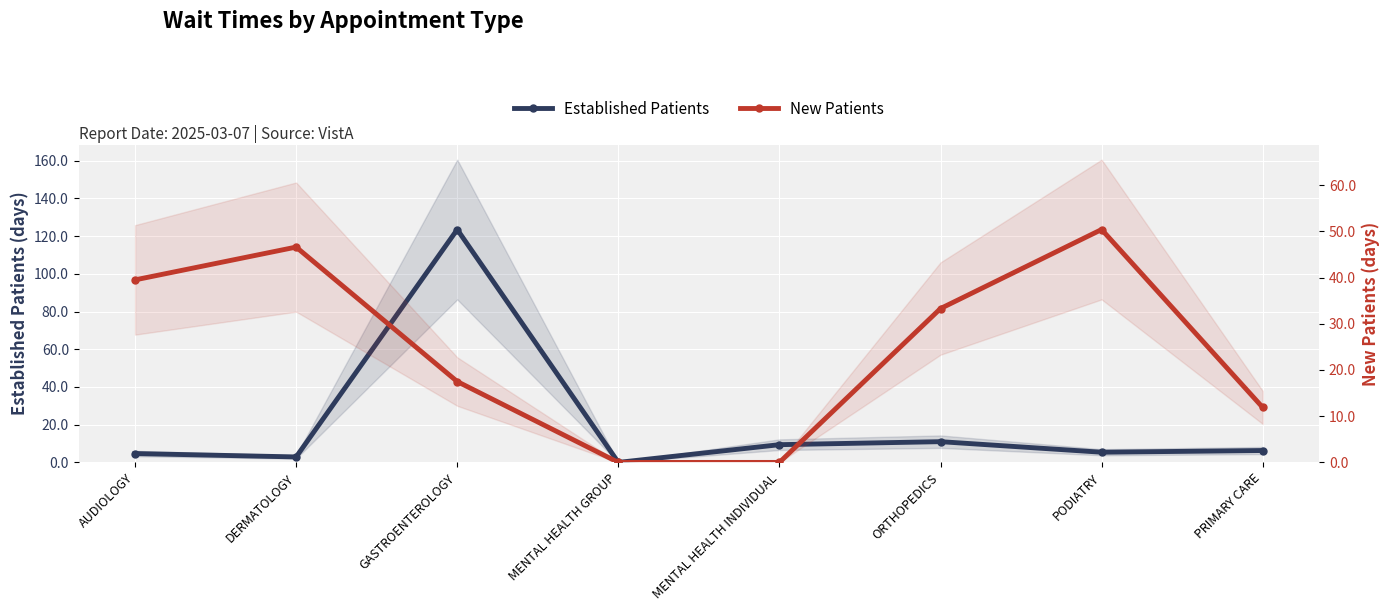

Rank the series at AUDIOLOGY from highest to lowest value.

NewPatients, EstablishedPatients